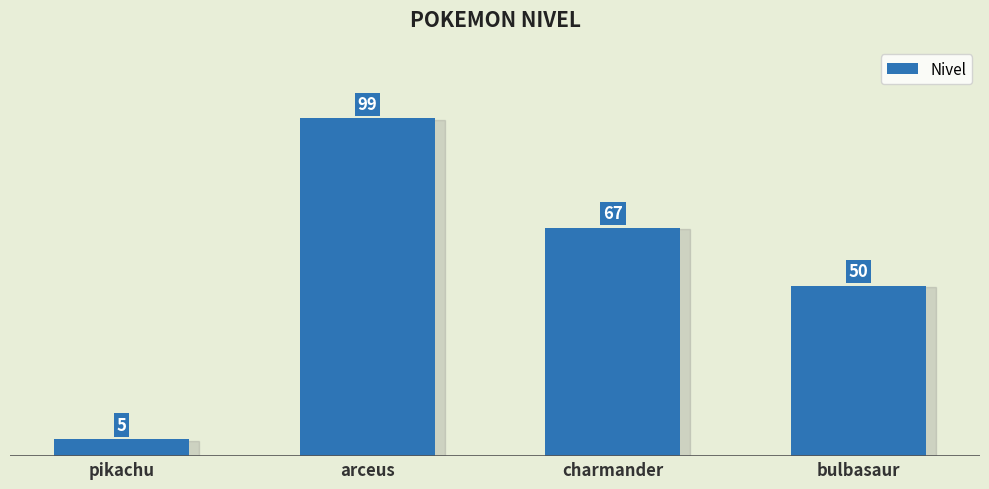

List the labels in order of value, largest first.

arceus, charmander, bulbasaur, pikachu